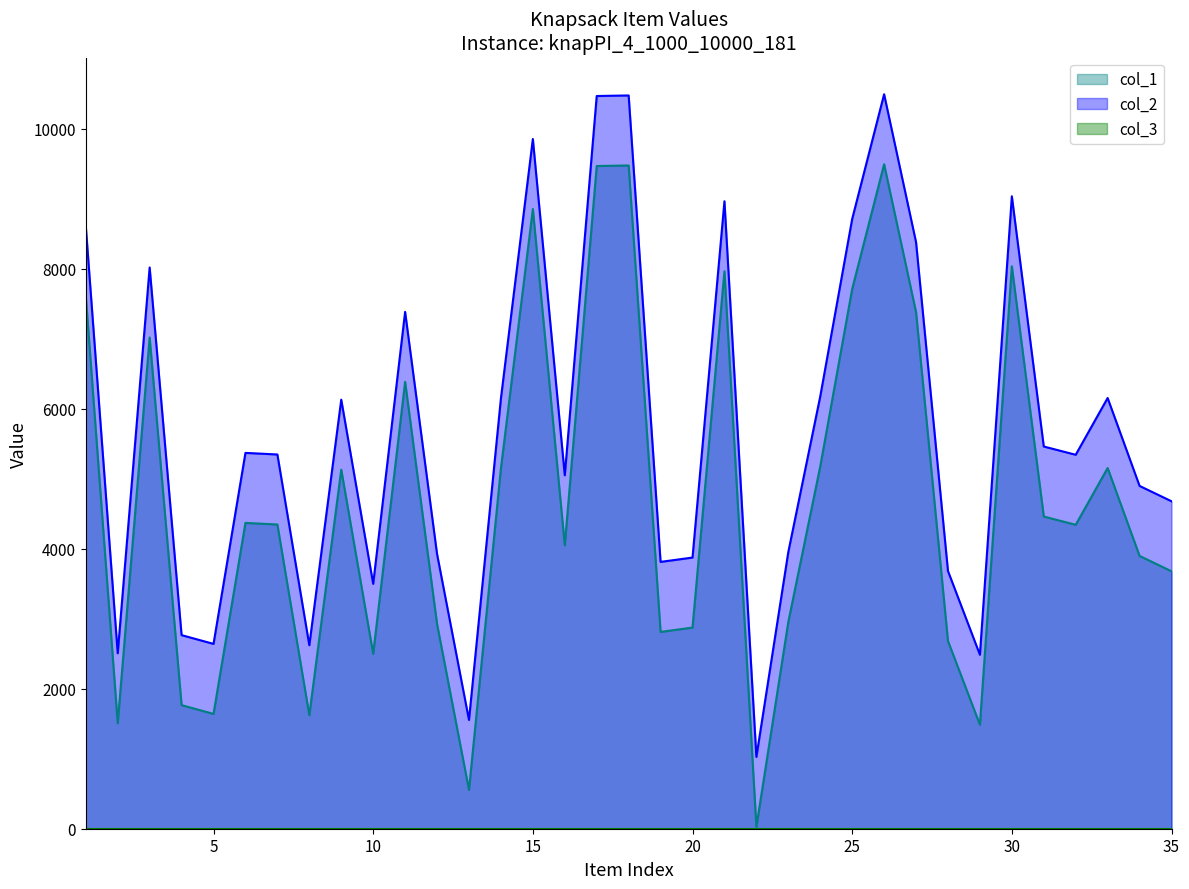

What is the sum of the col_2 values at 27 and 34?

13274